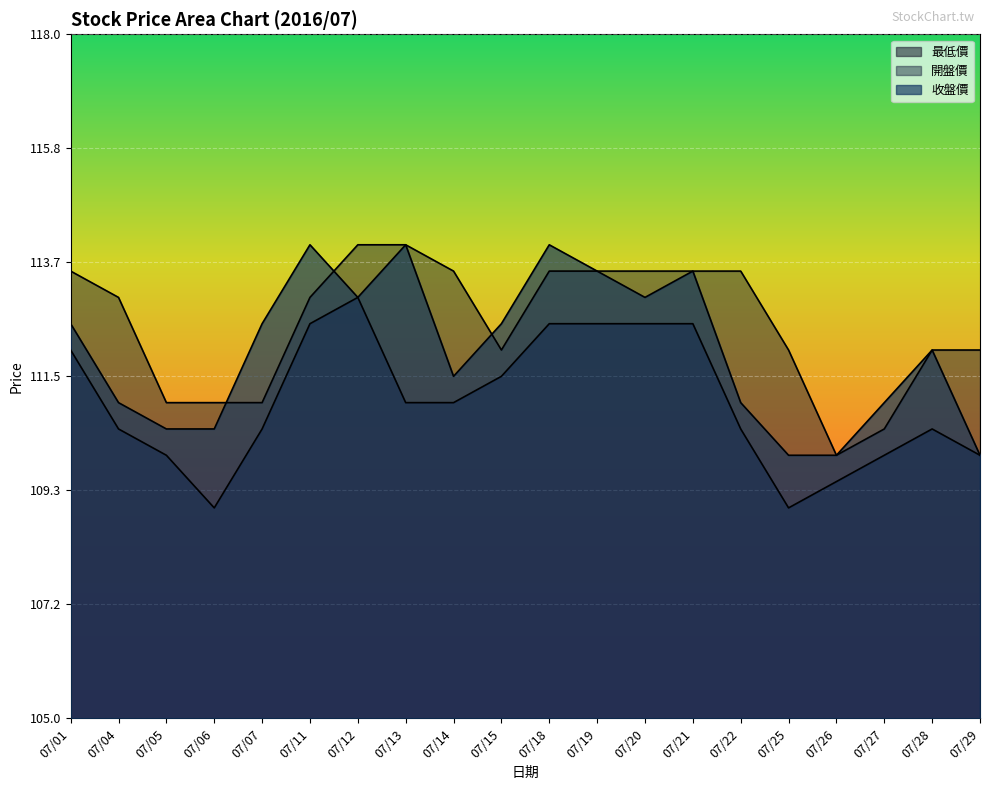

What is the sum of all 最低價 values?

2220.5